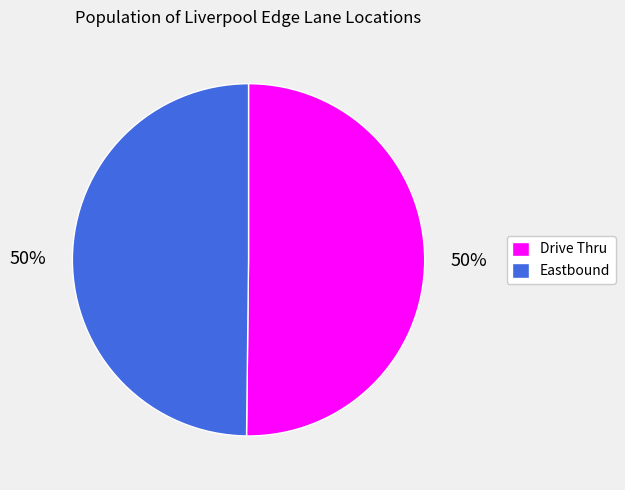

Combined, do Eastbound and Drive Thru account for over 50%?

Yes